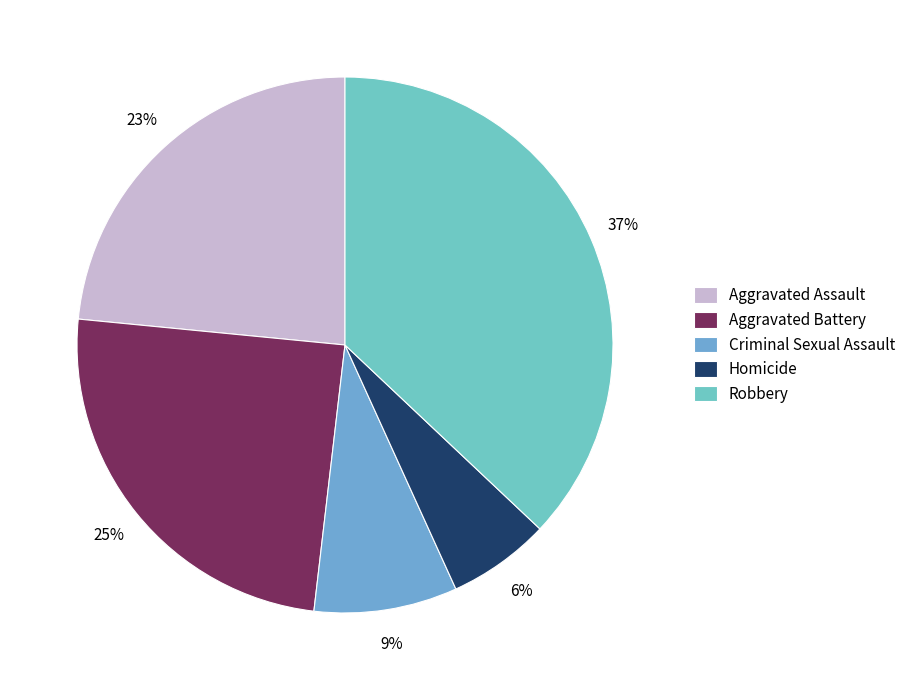

True or false: Aggravated Battery accounts for 19% of the total.

False